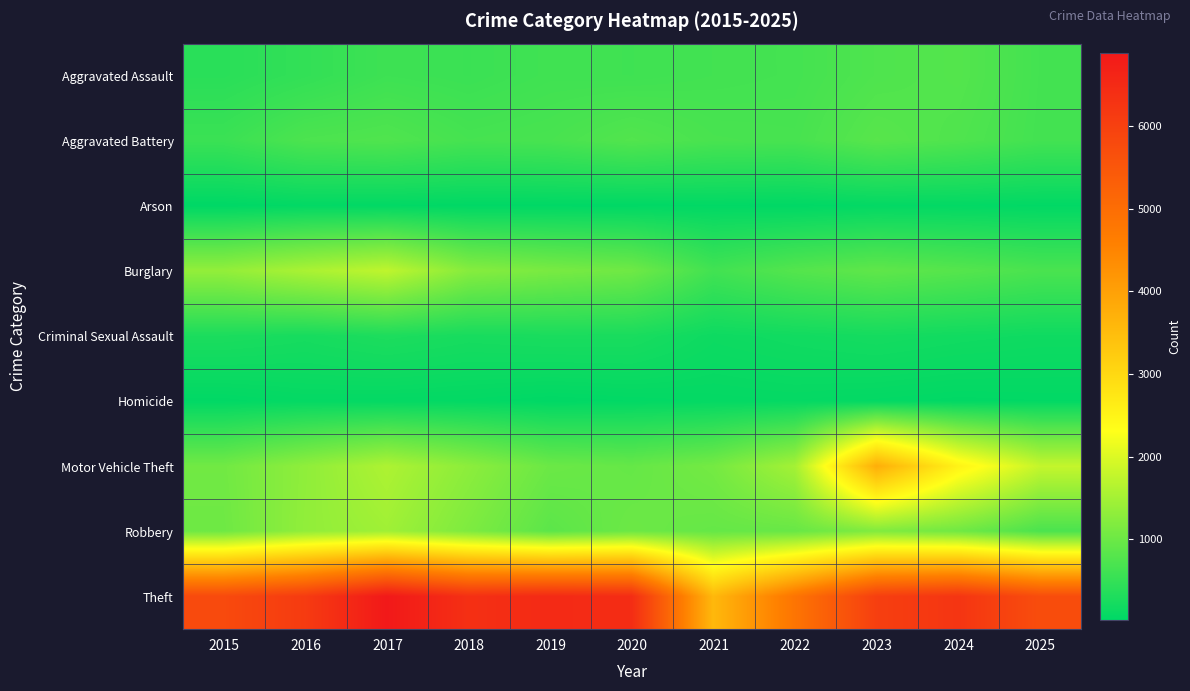

Reading left to right, transcribe all the data shown in this chart.

Aggravated Assault: 2015=408	2016=487	2017=587	2018=560	2019=609	2020=601	2021=629	2022=646	2023=739	2024=784	2025=640
Aggravated Battery: 2015=560	2016=717	2017=750	2018=657	2019=680	2020=771	2021=687	2022=674	2023=821	2024=744	2025=632
Arson: 2015=26	2016=57	2017=53	2018=36	2019=36	2020=37	2021=48	2022=36	2023=64	2024=59	2025=47
Burglary: 2015=1347	2016=1554	2017=1737	2018=1235	2019=1118	2020=1027	2021=622	2022=786	2023=890	2024=799	2025=696
Criminal Sexual Assault: 2015=279	2016=241	2017=295	2018=246	2019=266	2020=263	2021=155	2022=190	2023=222	2024=189	2025=166
Homicide: 2015=42	2016=76	2017=69	2018=62	2019=36	2020=54	2021=70	2022=79	2023=61	2024=44	2025=52
Motor Vehicle Theft: 2015=1047	2016=1317	2017=1587	2018=1289	2019=993	2020=941	2021=1077	2022=1505	2023=3756	2024=2532	2025=1790
Robbery: 2015=1020	2016=1334	2017=1463	2018=1159	2019=855	2020=1002	2021=939	2022=961	2023=1184	2024=1038	2025=706
Theft: 2015=5790	2016=6124	2017=6884	2018=6374	2019=6498	2020=6441	2021=3570	2022=4834	2023=6037	2024=6256	2025=5723